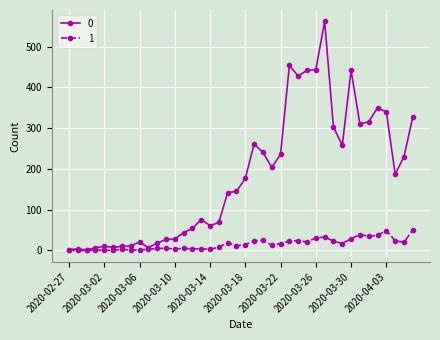

How many lines are shown in the chart?

2